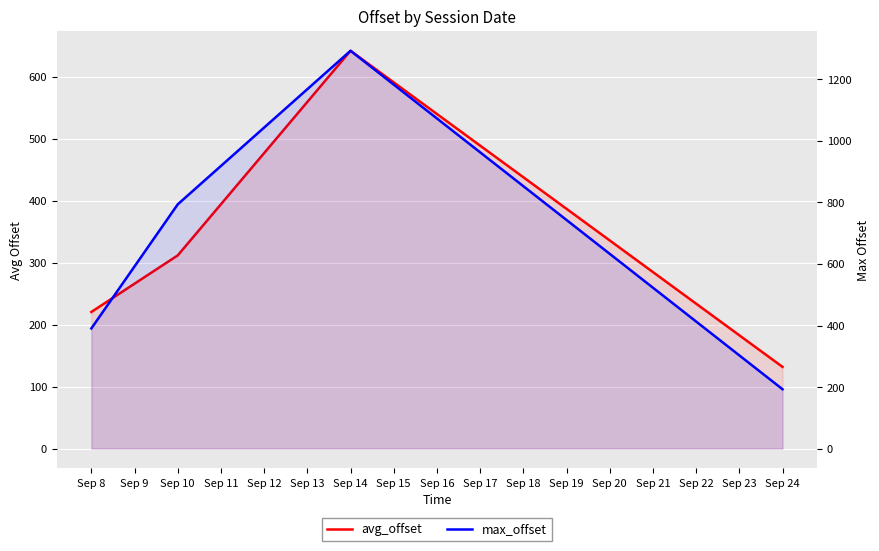

The value of avg_offset at Sep 14 is 276.1. True or false?

False